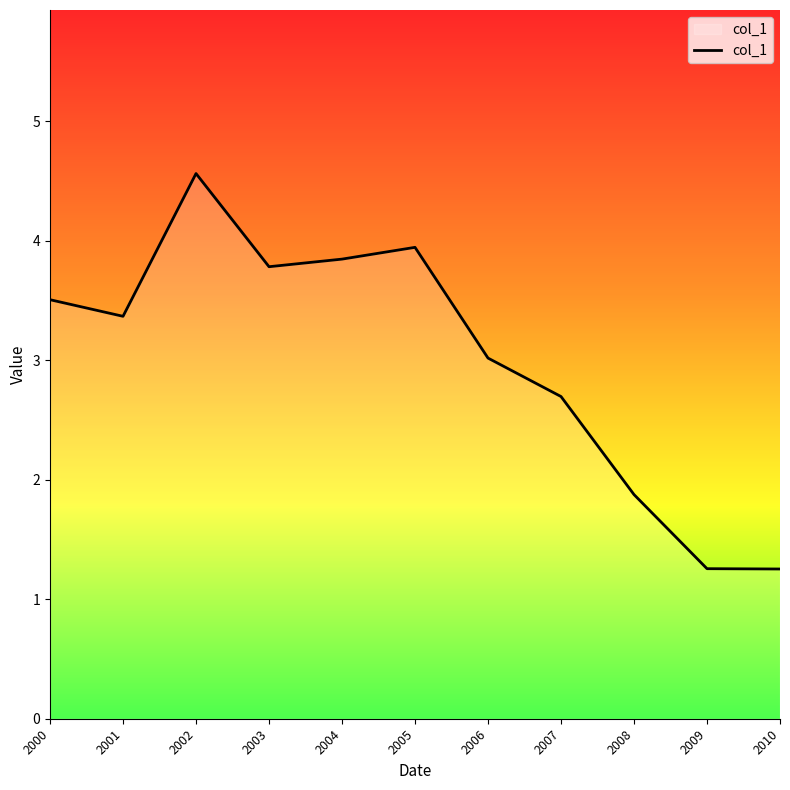

What is the greatest value displayed?

4.6